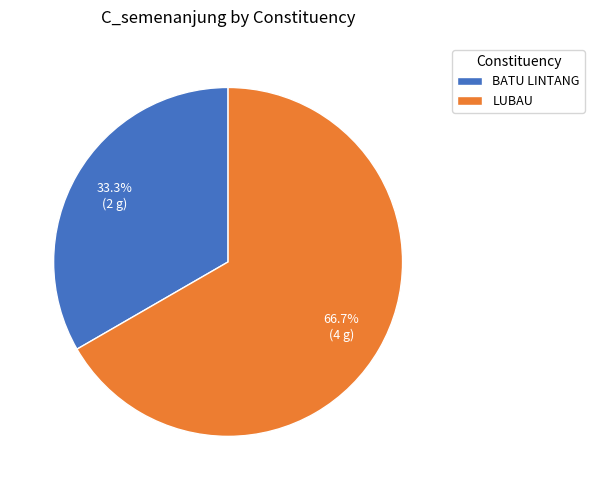

What is the smallest slice in the pie chart?

BATU LINTANG